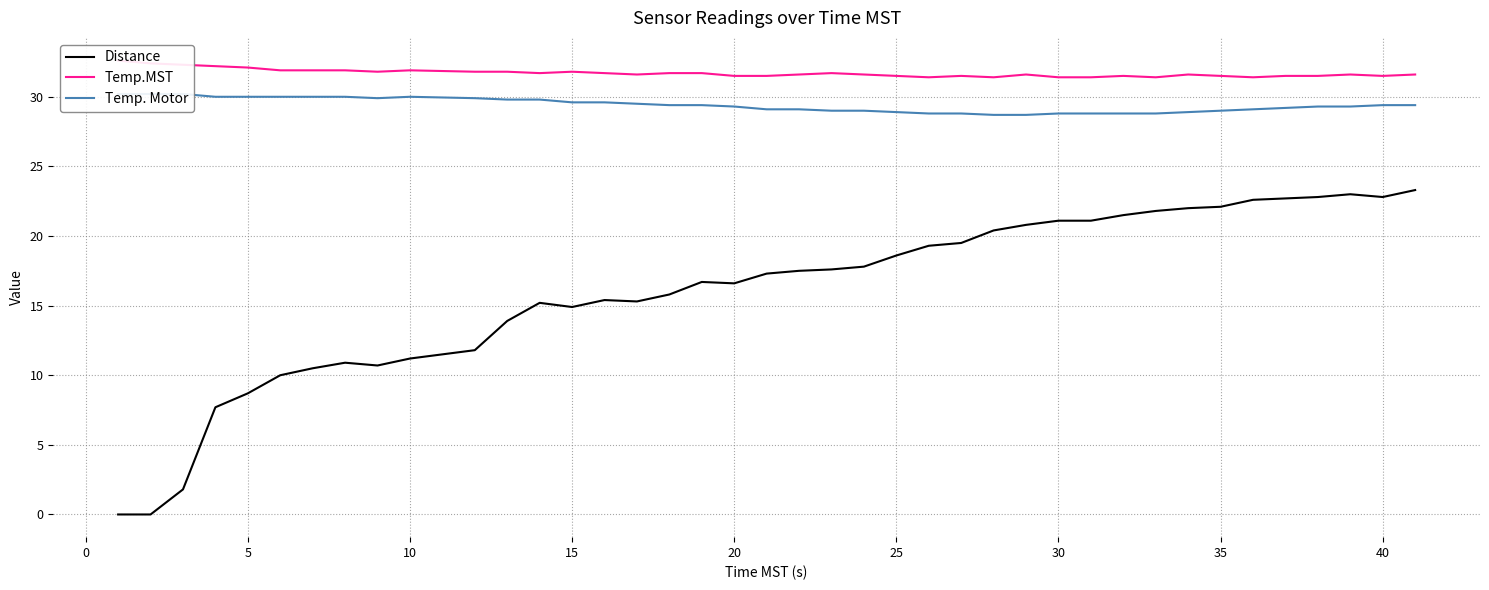

True or false: Temp.MST and Temp. Motor intersect in this chart.

False